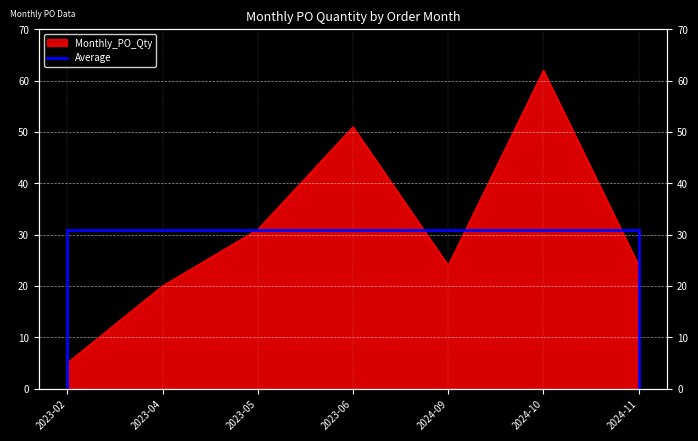

How many points are higher than both their immediate neighbors (excluding endpoints)?

2